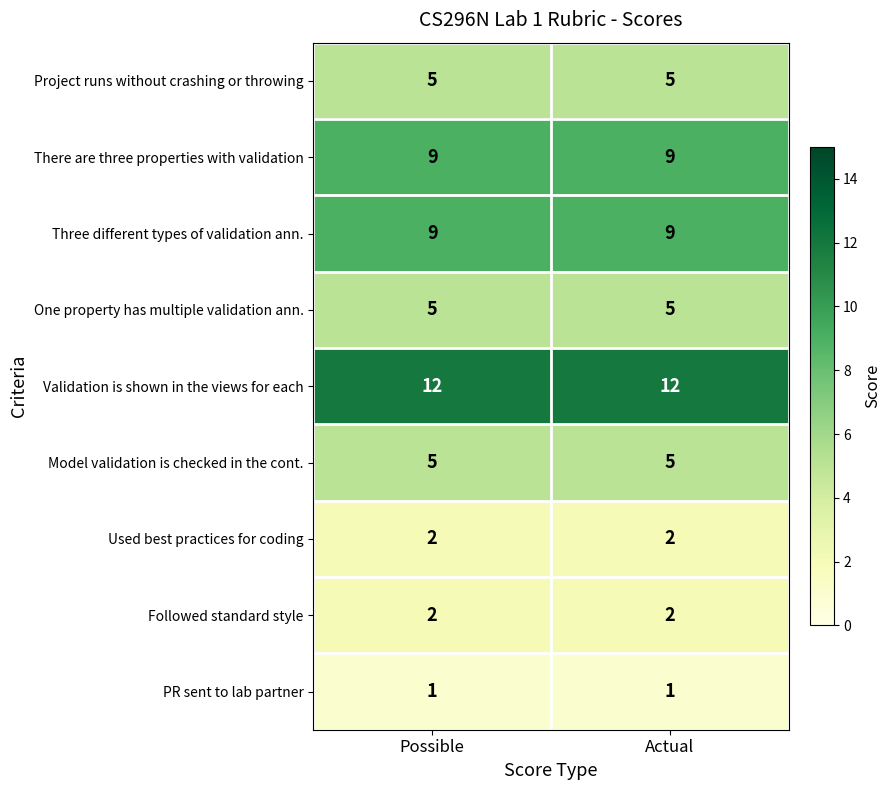

What is the spread (max minus min) of values at Actual?

11